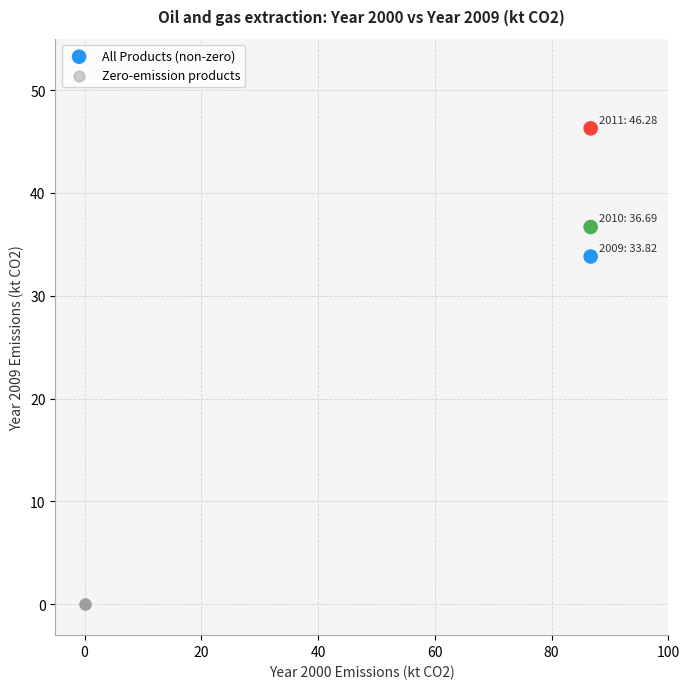

Which series reaches the minimum Y coordinate?

Zero-emission products